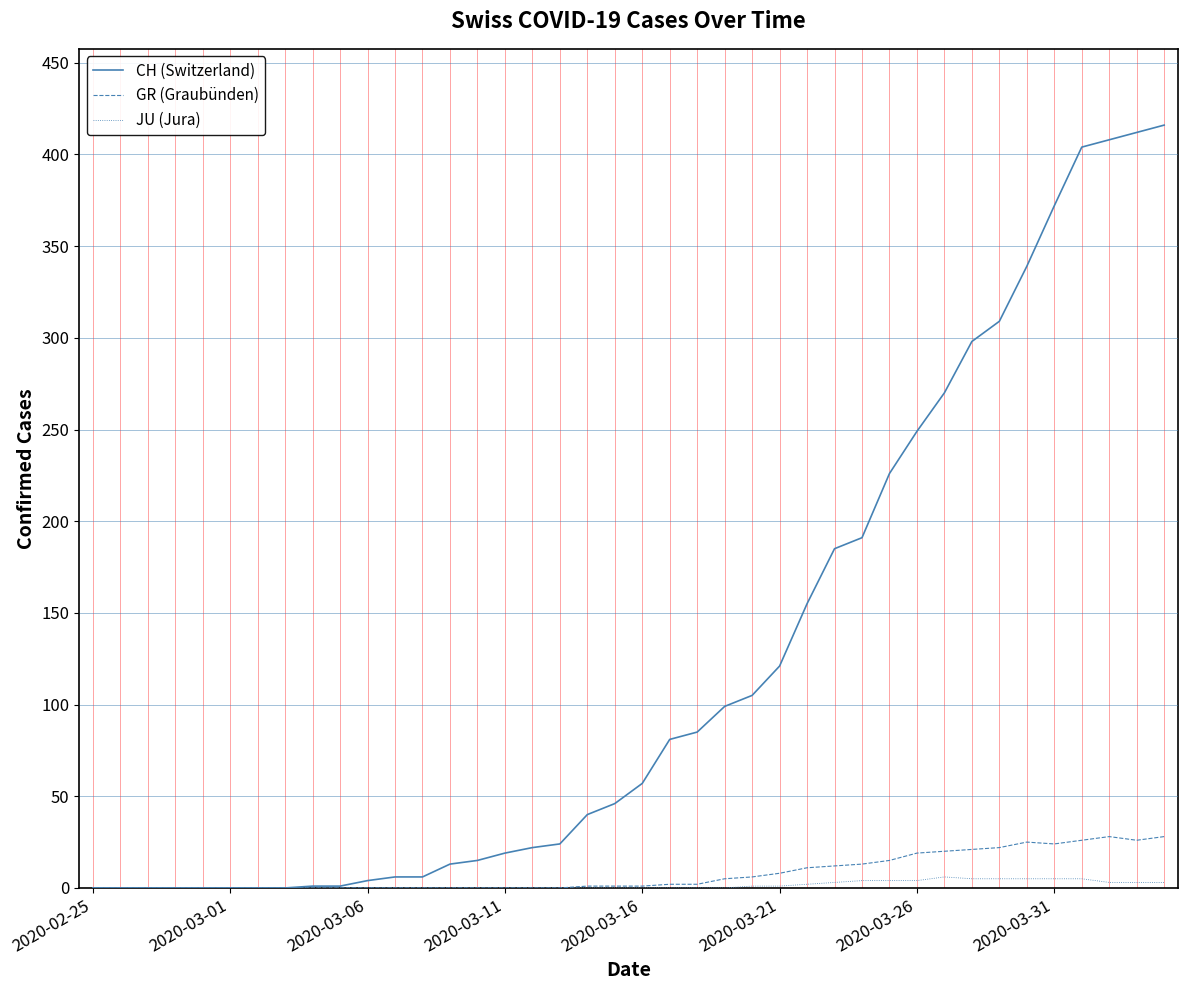

Which series has the largest total across all categories?

CH (Switzerland)